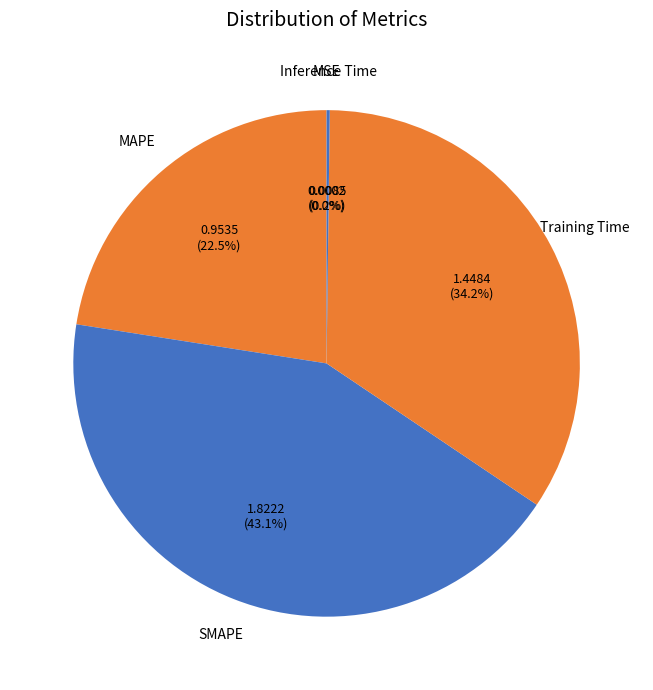

Does MAPE account for over 50% of the chart?

No